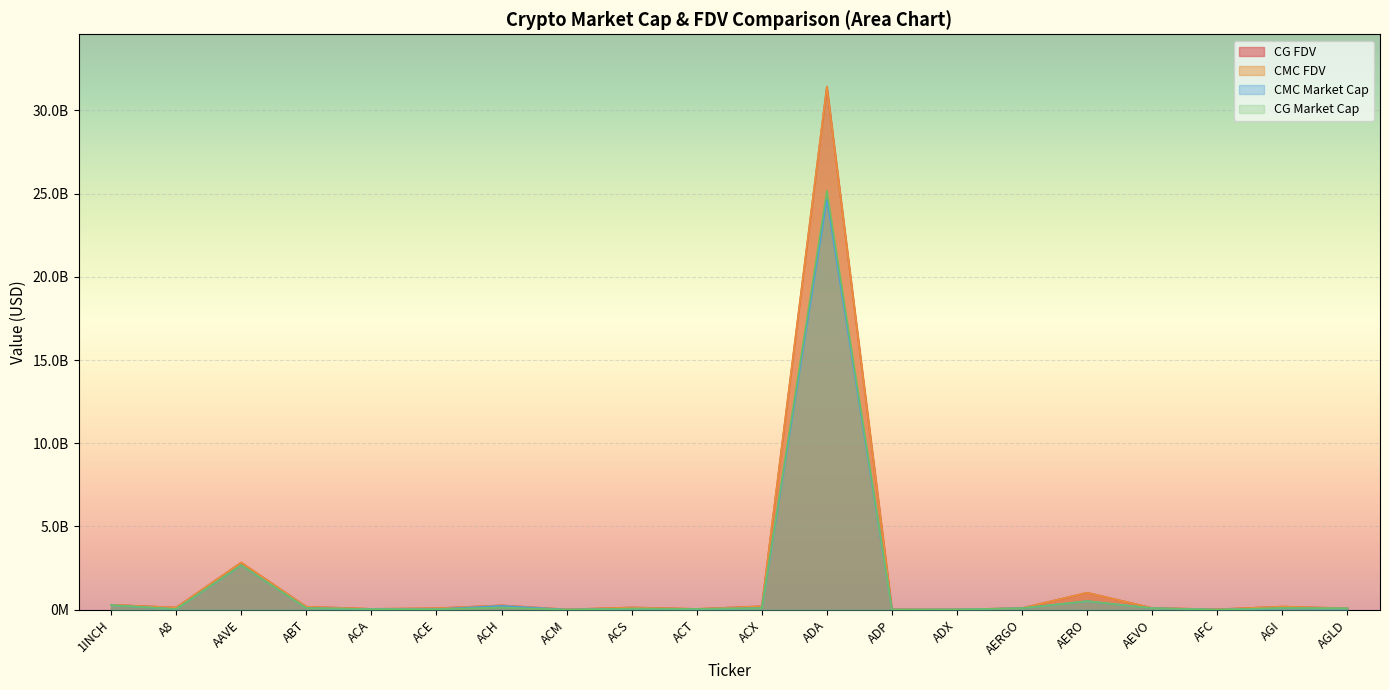

At which category is the sum across all series the highest?

ADA